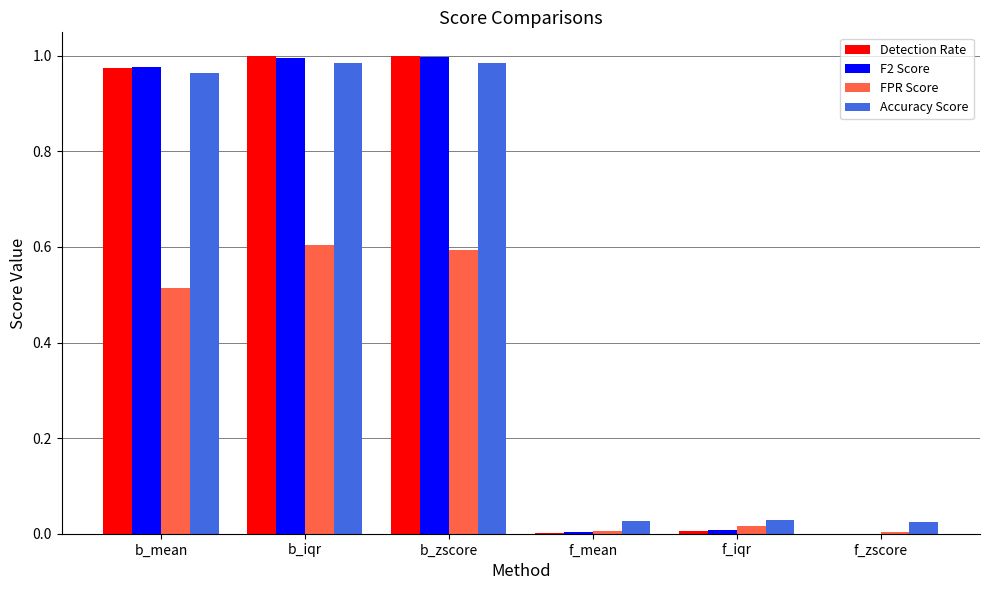

What is the sum of all Detection Rate values?

3.0